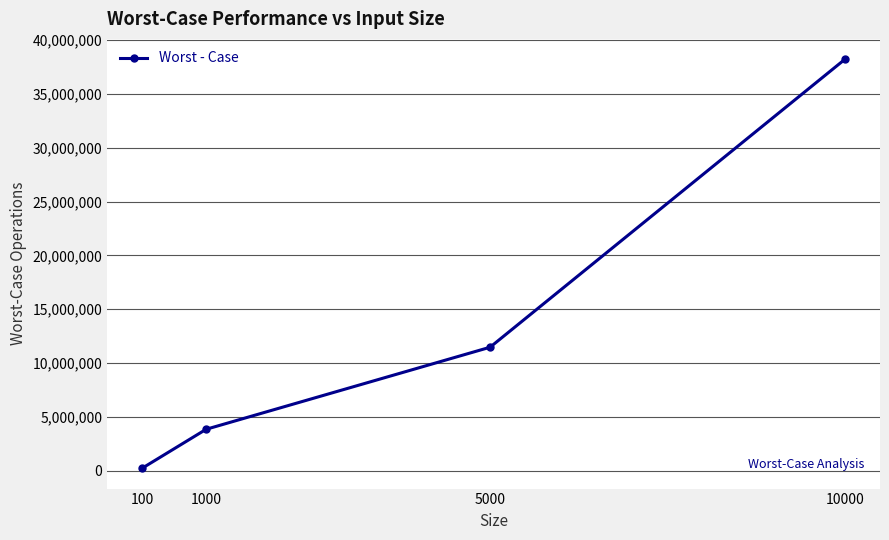

What is the approximate value at 10000?

38213687